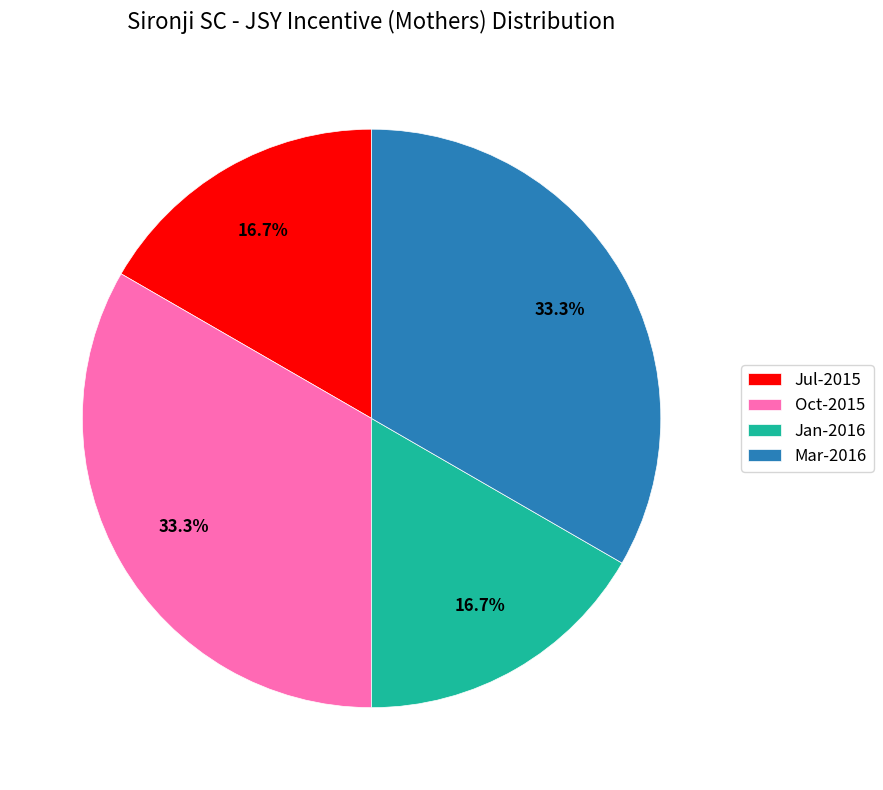

Is there a majority slice in this chart?

No